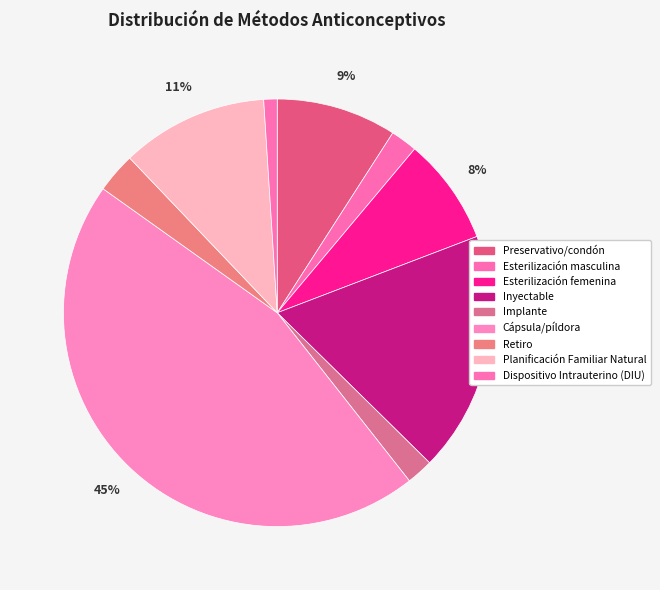

How many segments does this pie chart have?

9